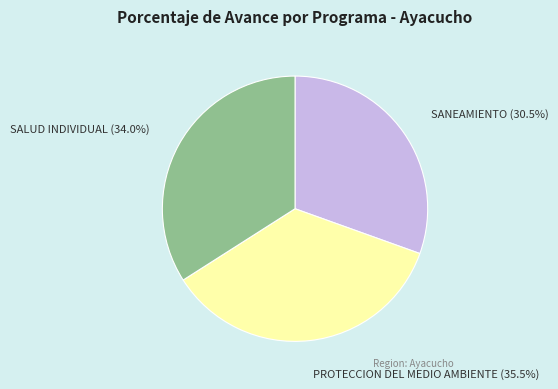

Is there a majority slice in this chart?

No